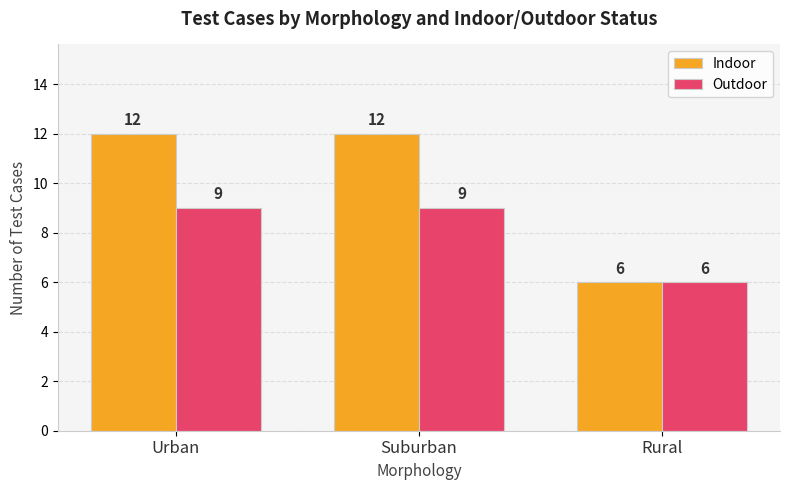

Rank the series at Suburban from highest to lowest value.

Indoor, Outdoor